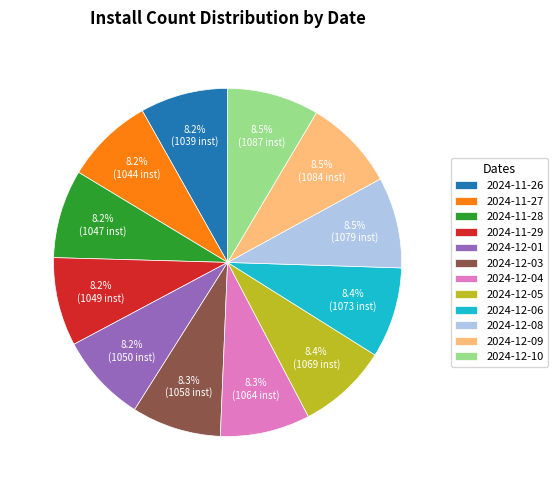

Is 2024-12-01 the majority of the pie?

No